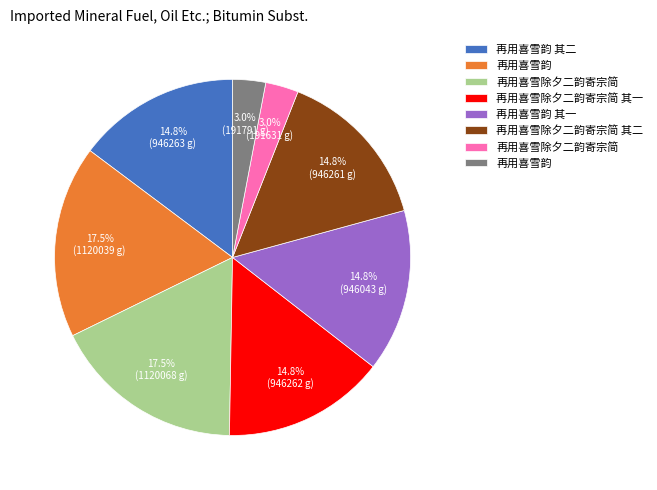

Is there a majority slice in this chart?

No